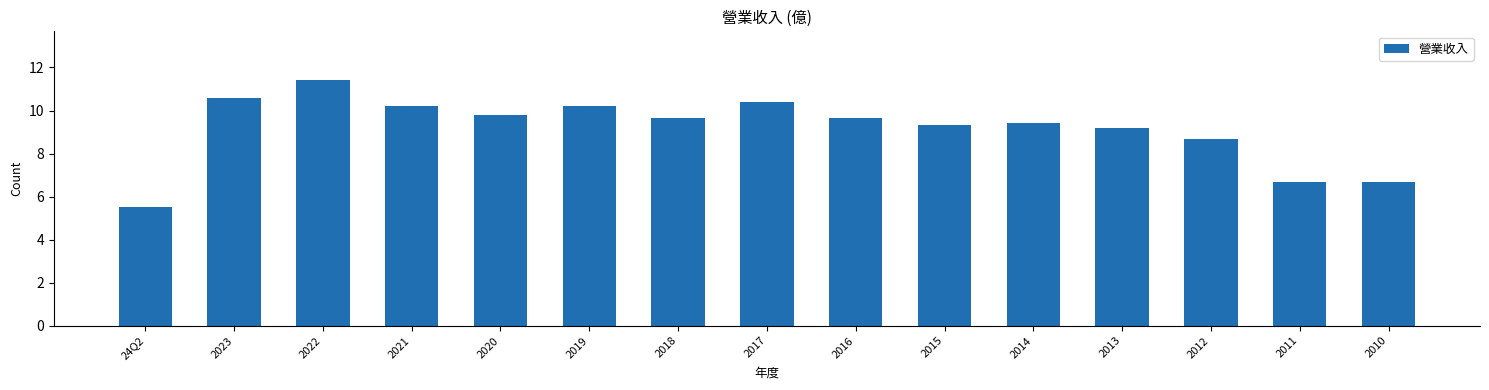

What is the value of the 4th bar from the left?

10.2